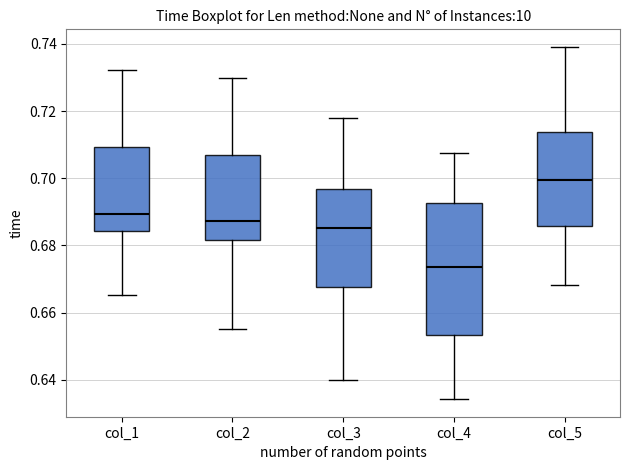

Comparing the boxes themselves (not the whiskers), which one is the tallest?

col_4